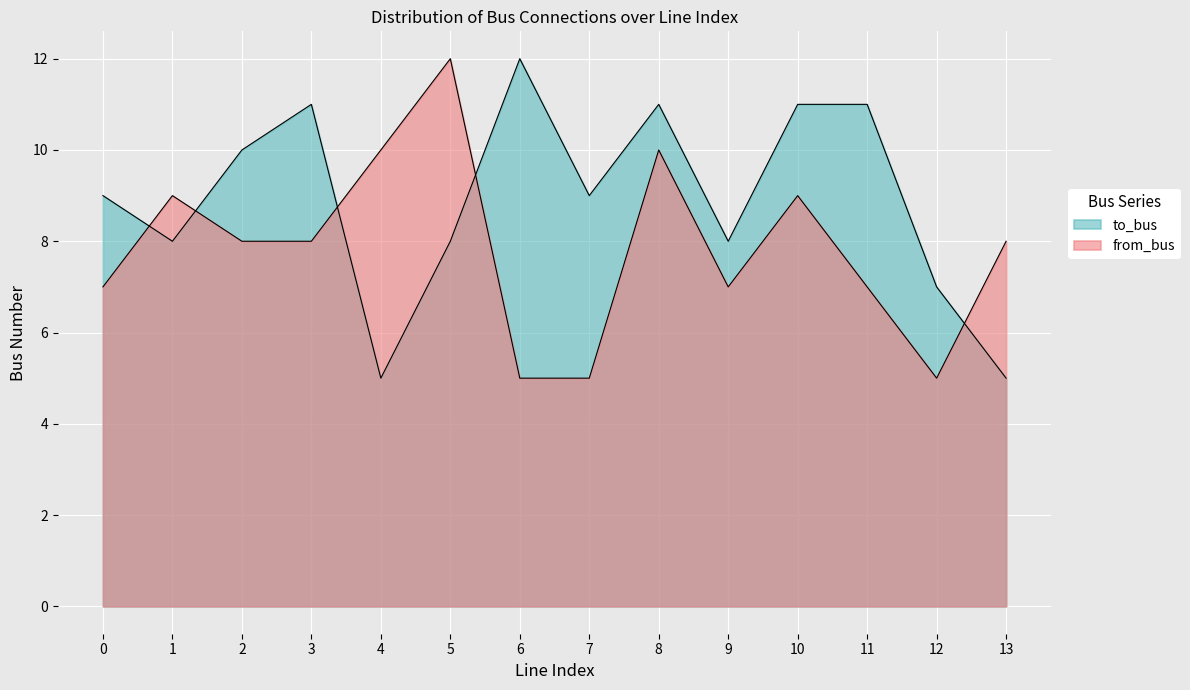

How many lines are shown in the chart?

2